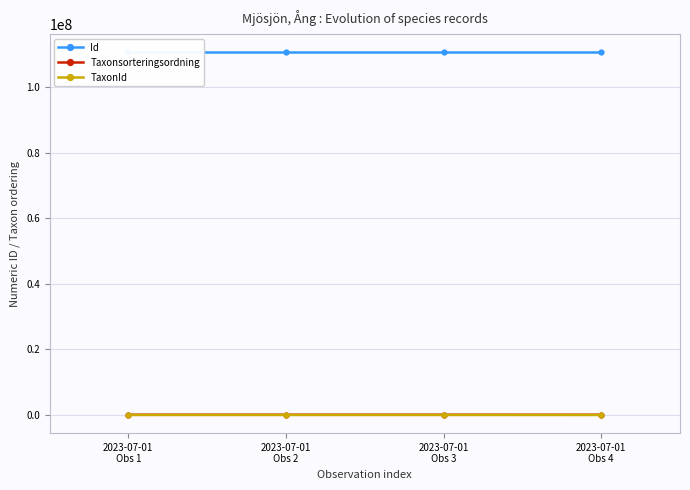

List the series in order of their peak value, highest first.

Id, Taxonsorteringsordning, TaxonId